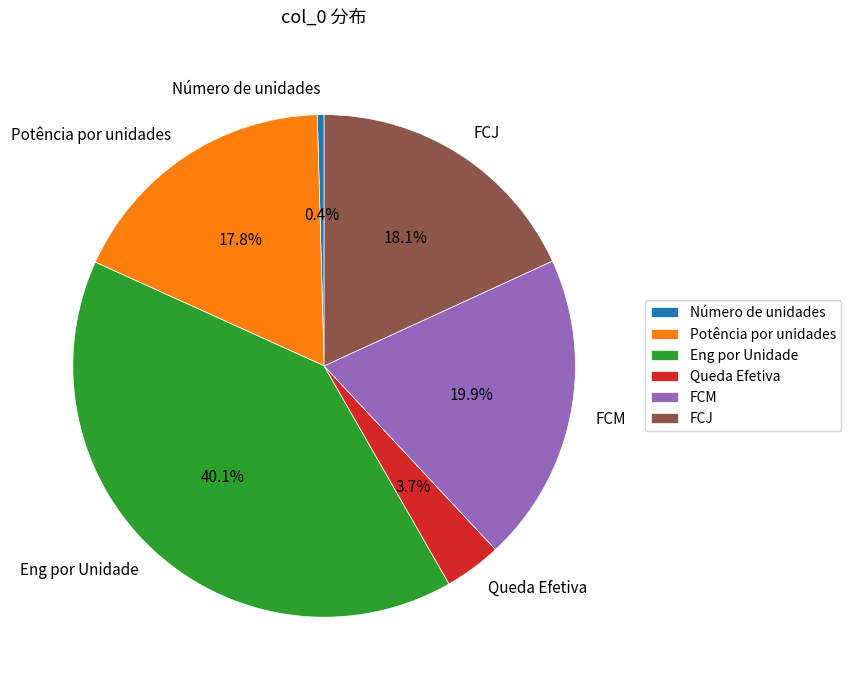

What percentage is NOT represented by Queda Efetiva?

96.3%